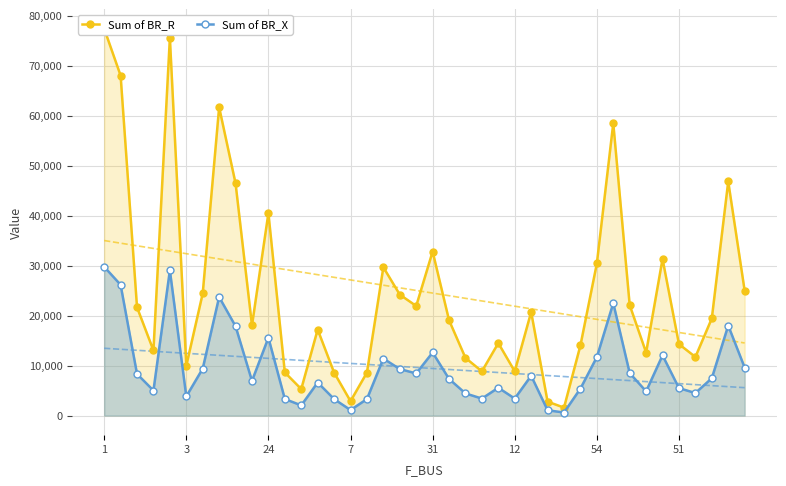

Which category has the highest value in the Sum of BR_X series?

1